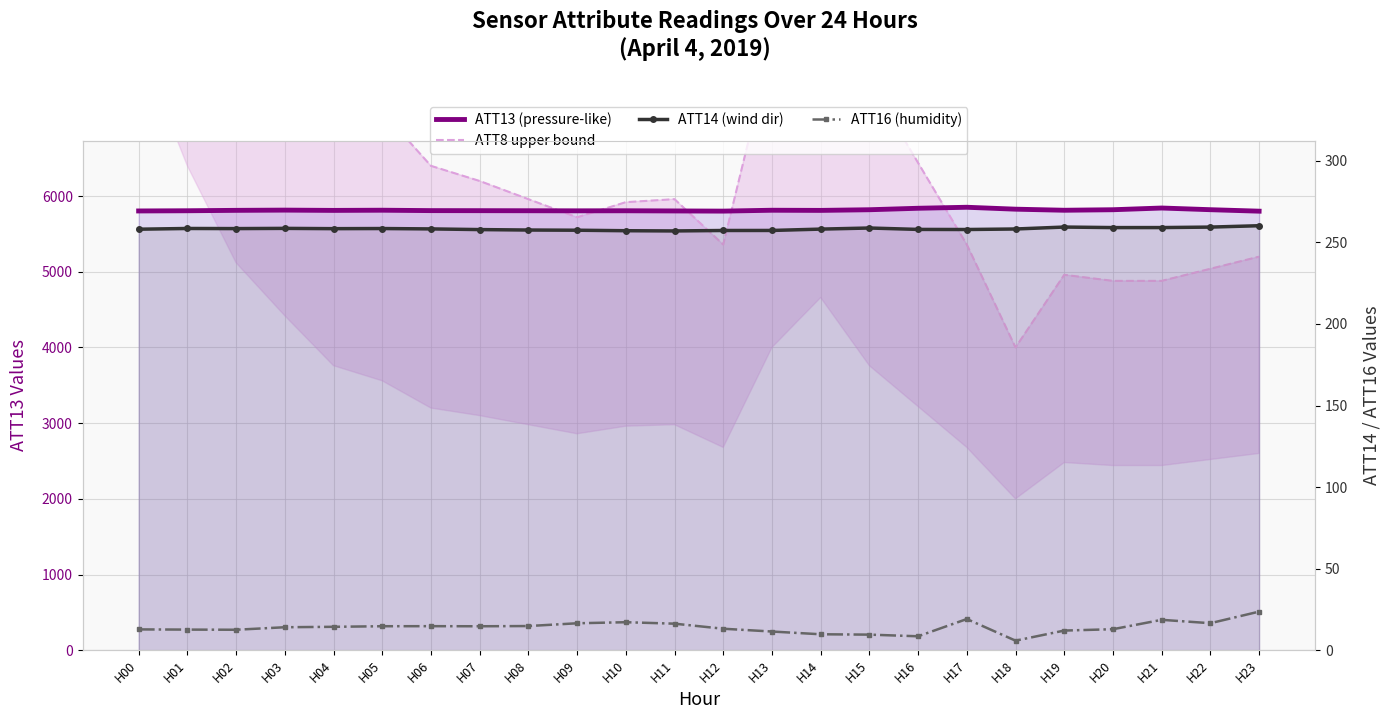

What is the difference between the highest and lowest values at H05?

7105.3